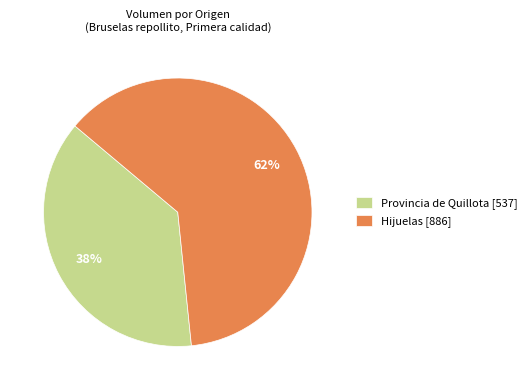

Which category has the biggest portion of the pie?

Hijuelas [886]